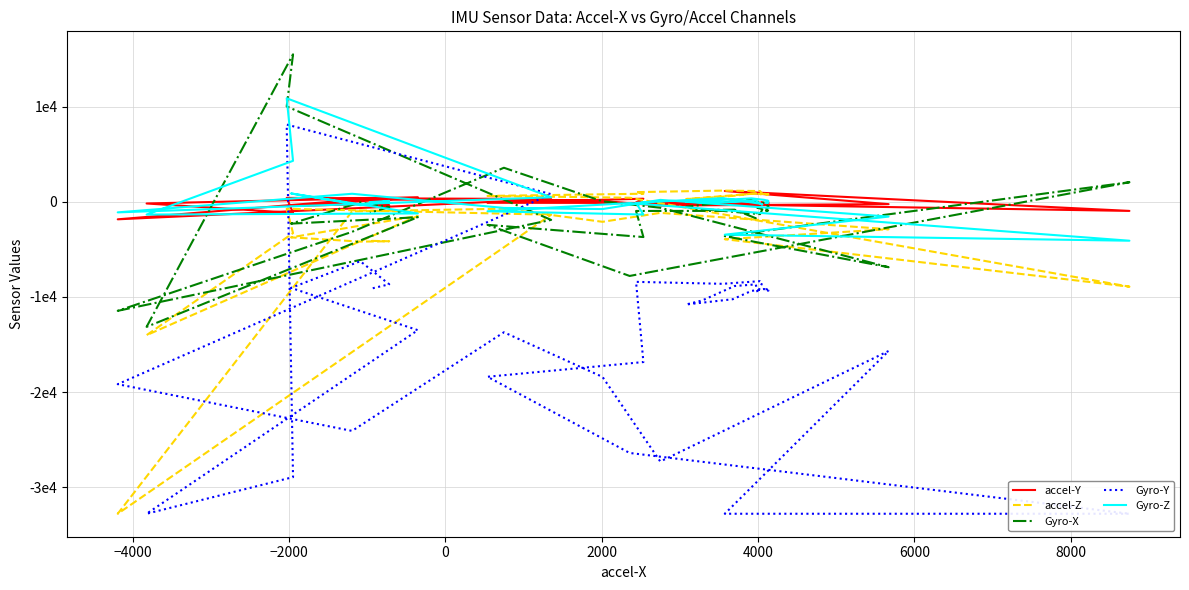

Does the chart have visible grid lines?

Yes